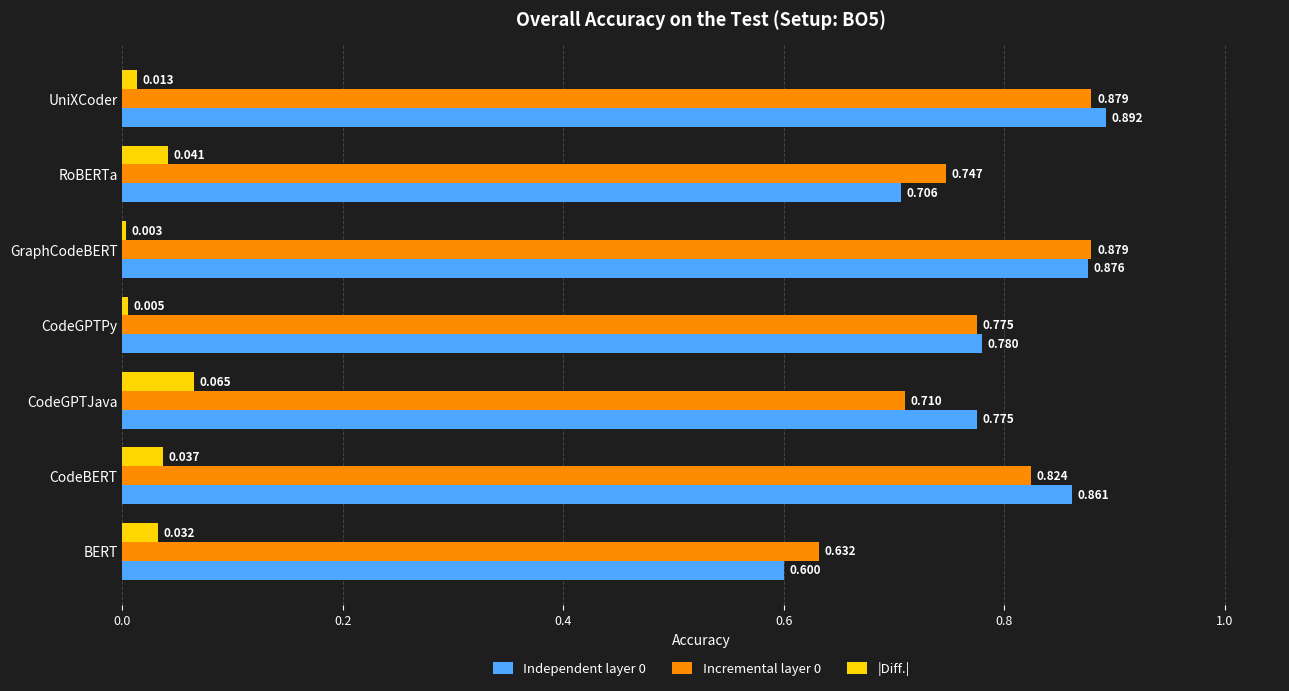

At which category is the sum across all series the highest?

UniXCoder